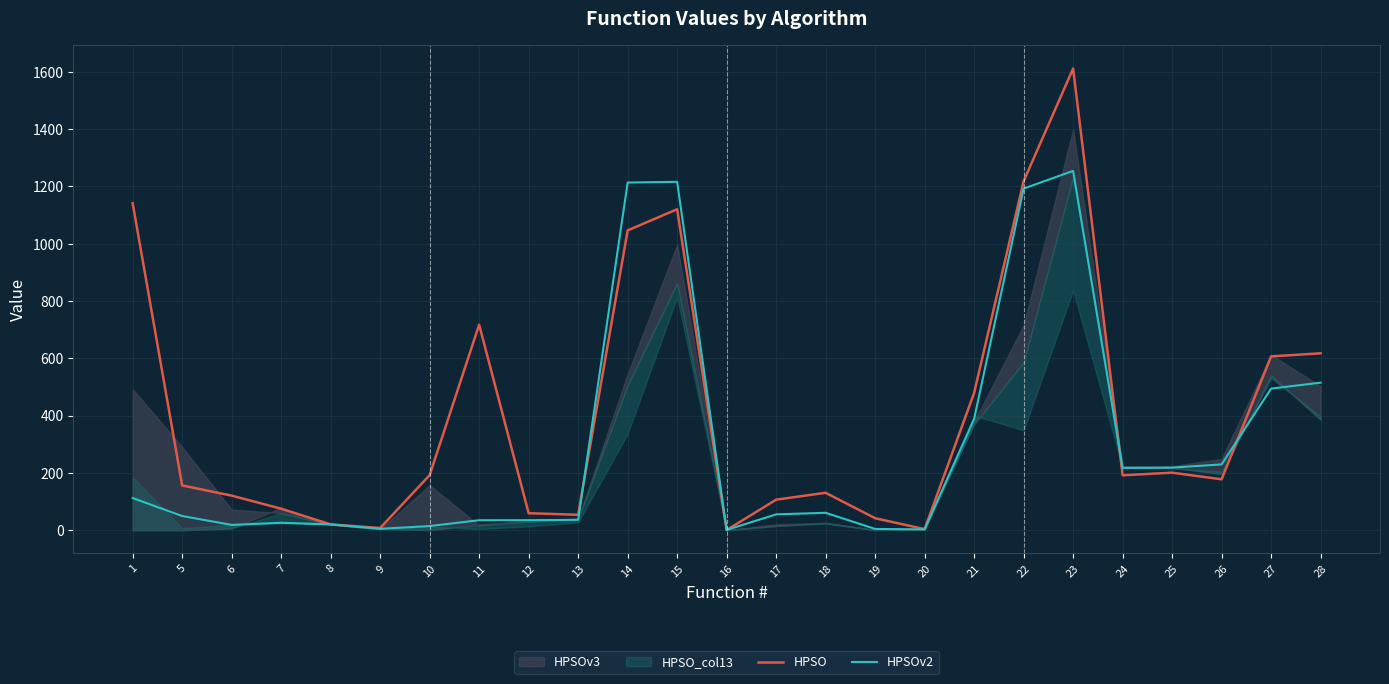

Rank the categories by HPSO value from lowest to highest.

16, 20, 9, 8, 19, 13, 12, 7, 17, 6, 18, 5, 26, 24, 10, 25, 21, 27, 28, 11, 14, 15, 1, 22, 23